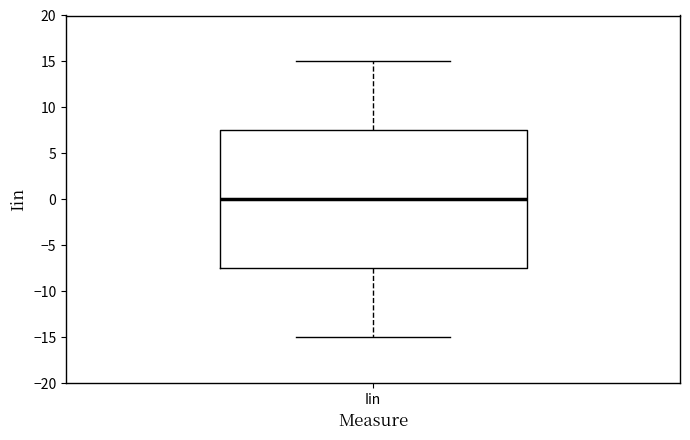

Where is the lower edge of the box for Iin on the y-axis? The values are not printed on the chart, so give them approximately, as read against the axis.

-7.5